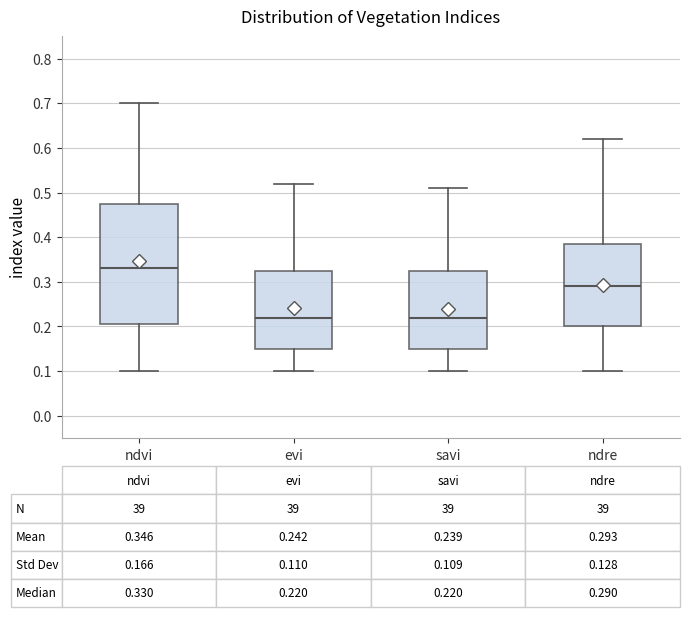

Comparing the boxes themselves (not the whiskers), which one is the tallest?

ndvi